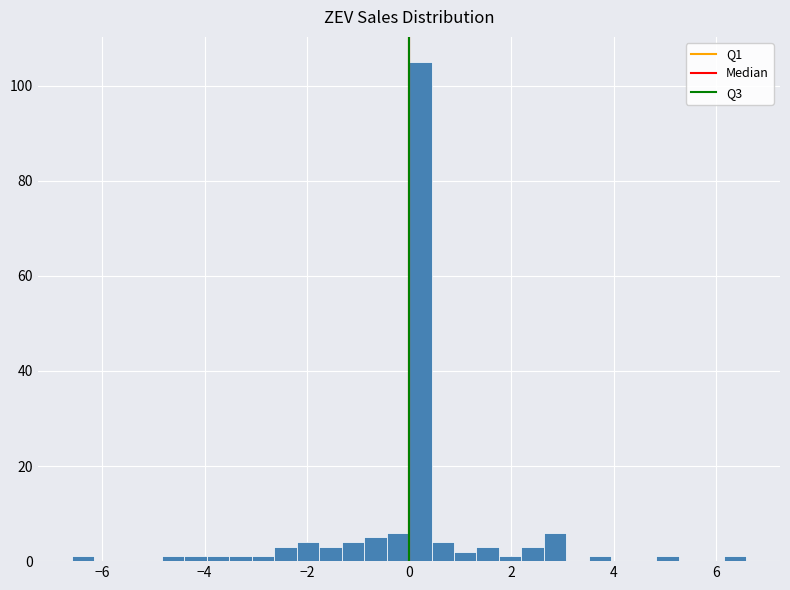

Around what value on the x-axis is the tallest bar? Give the approximate position of its centre, as read against the axis.

0.2